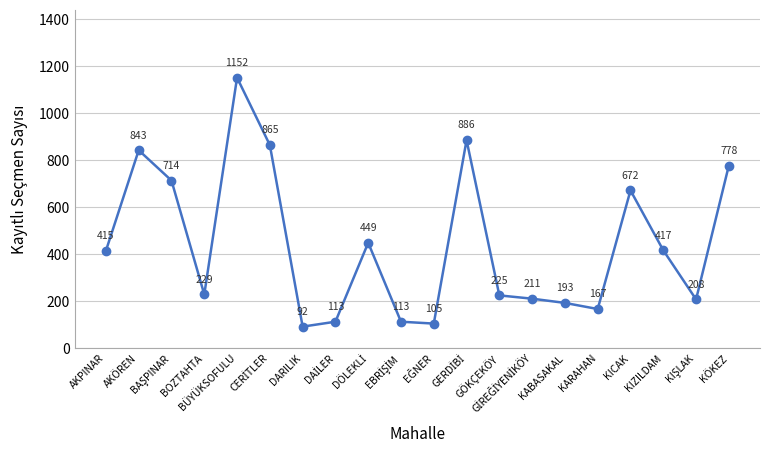

How many categories are shown in the chart?

20